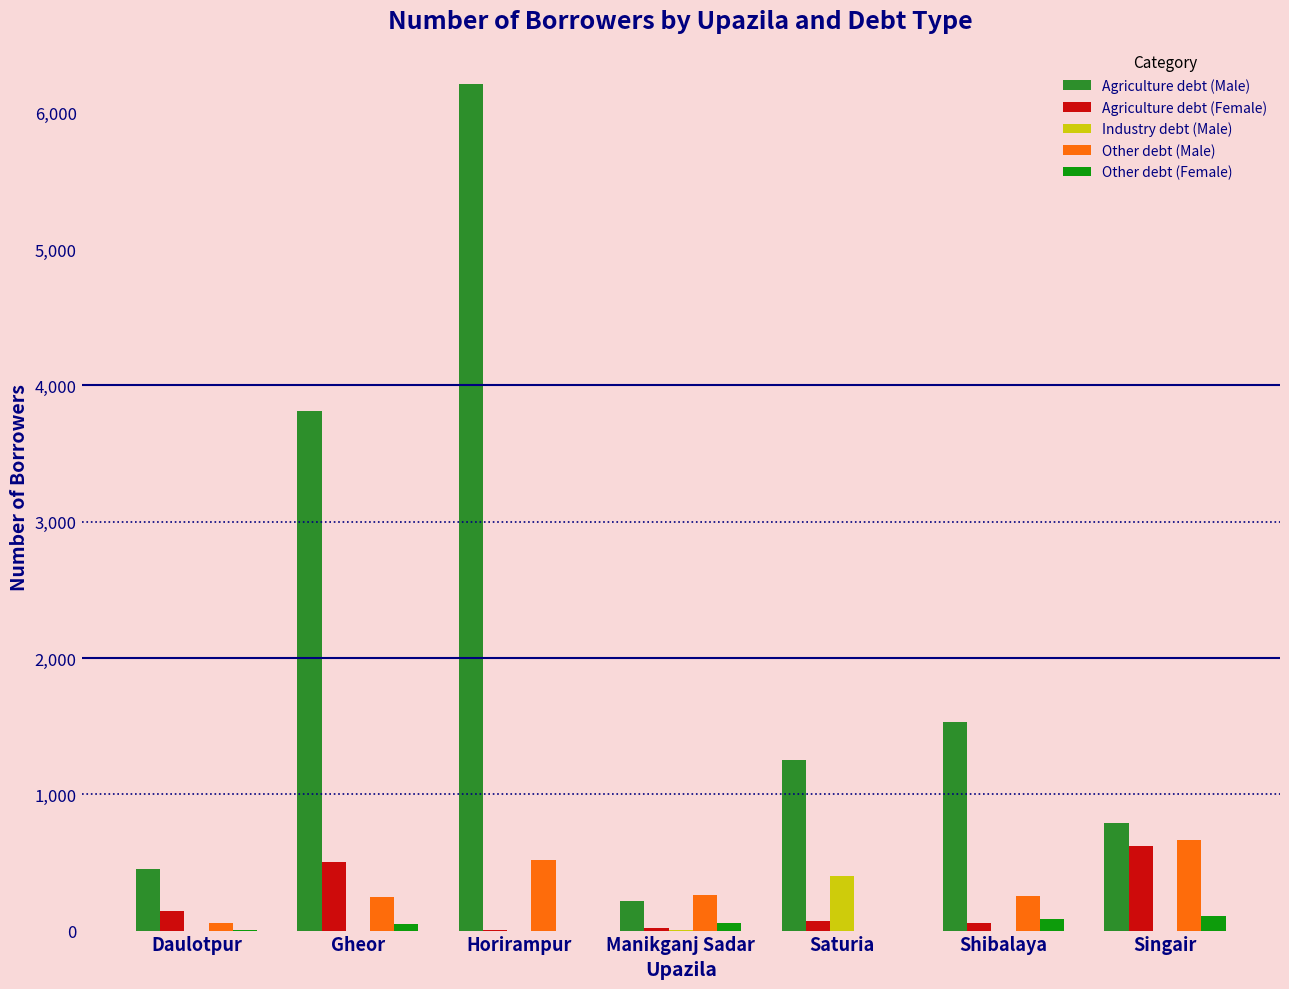

True or false: Industry debt (Male) has a value of 0 at Daulotpur.

True